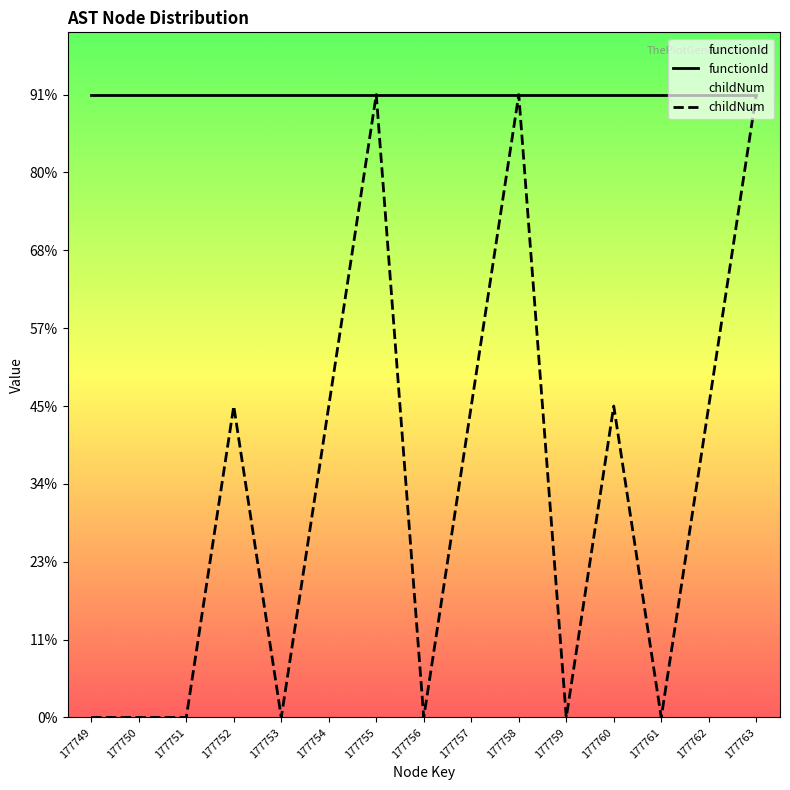

Reading left to right, extract all data points from this chart.

0	0	0	1	0	1	2	0	1	2	0	1	0	1	2